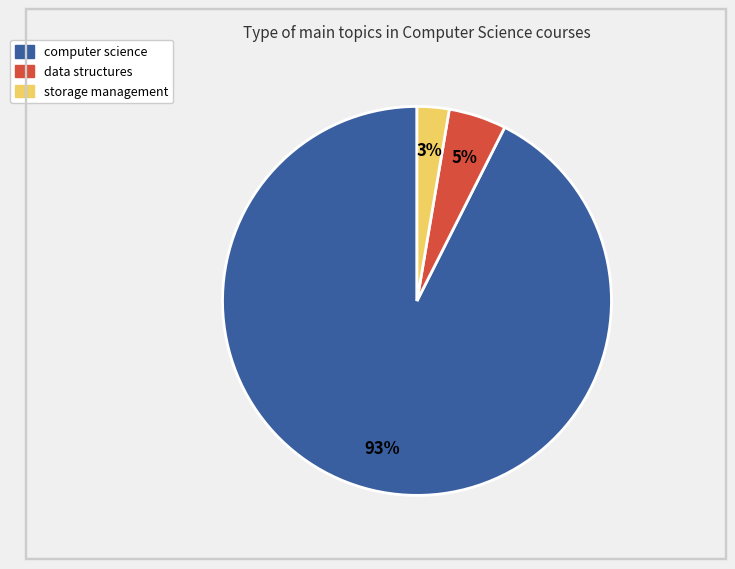

Does any single category account for the majority?

Yes